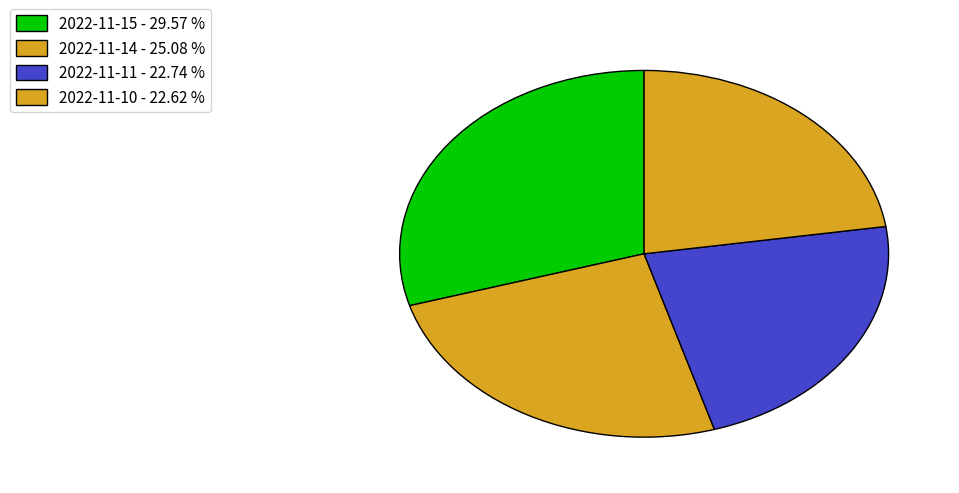

To the nearest percent, what portion does 2022-11-11 represent?

23%